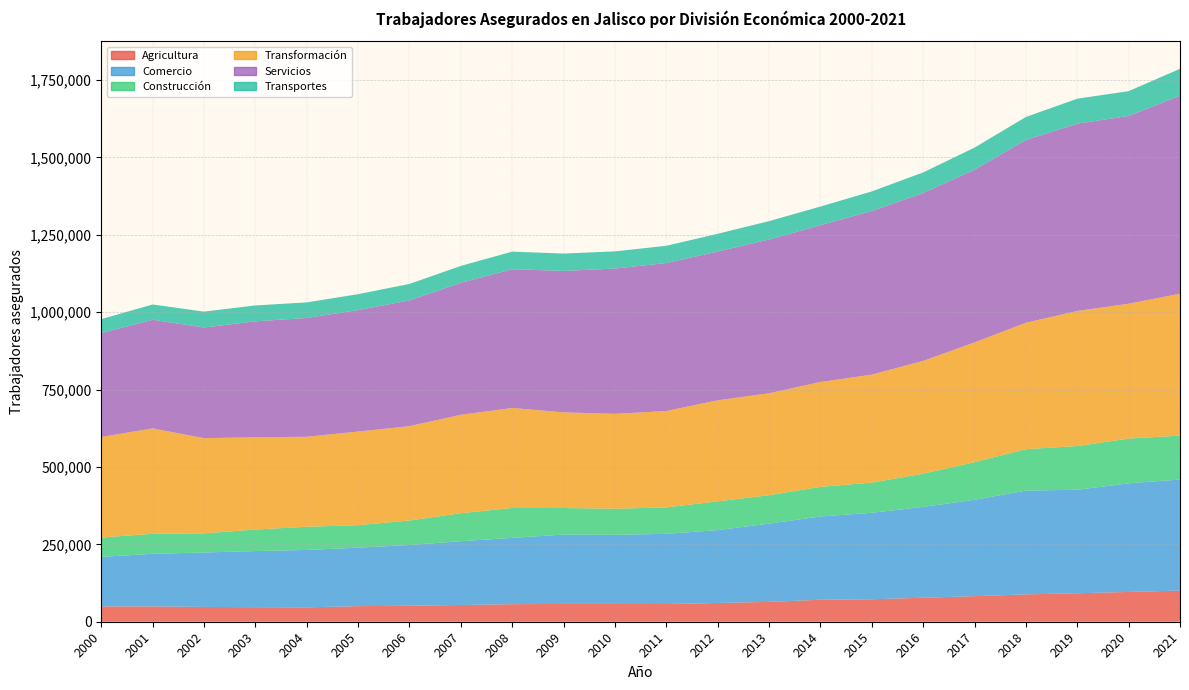

What is the difference between the maximum and minimum values in the Comercio series?

198850